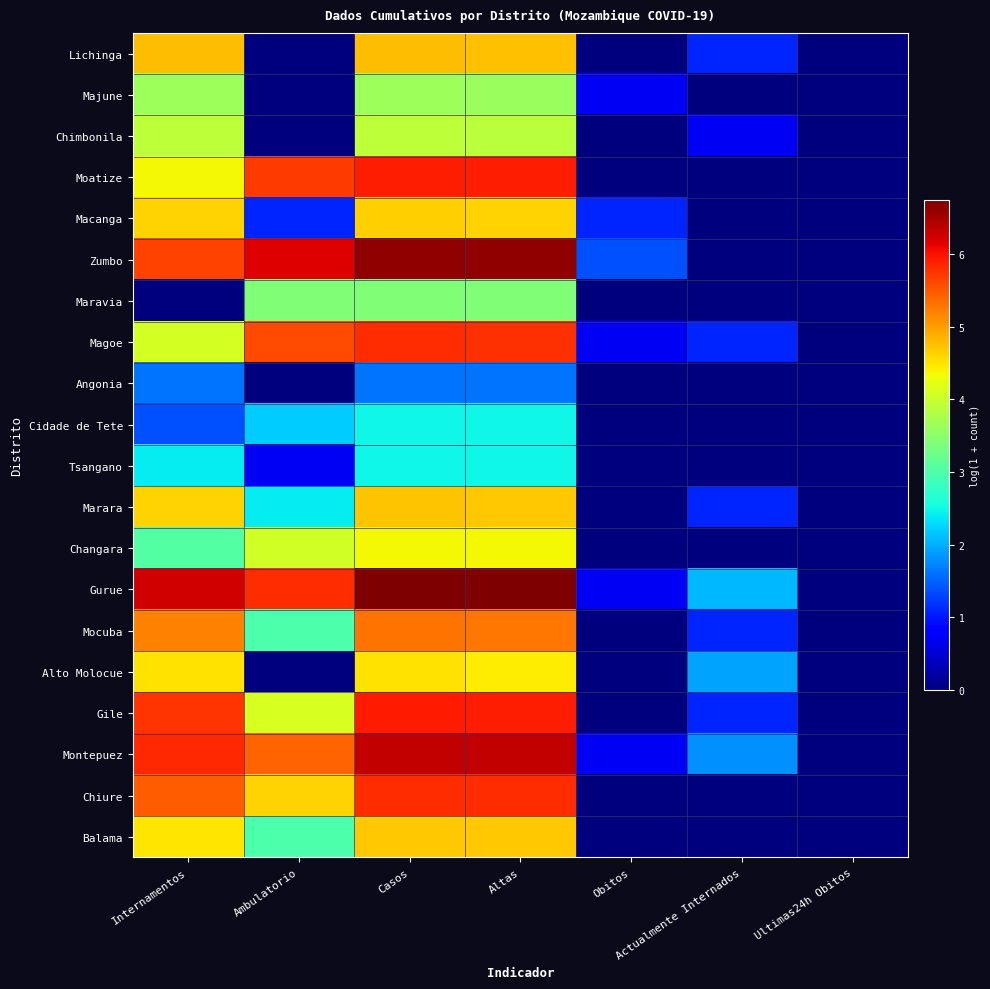

At Internamentos, list the series in order from largest to smallest.

Gurue, Montepuez, Gile, Zumbo, Chiure, Mocuba, Lichinga, Marara, Macanga, Alto Molocue, Balama, Moatize, Magoe, Chimbonila, Majune, Changara, Tsangano, Angonia, Cidade de Tete, Maravia